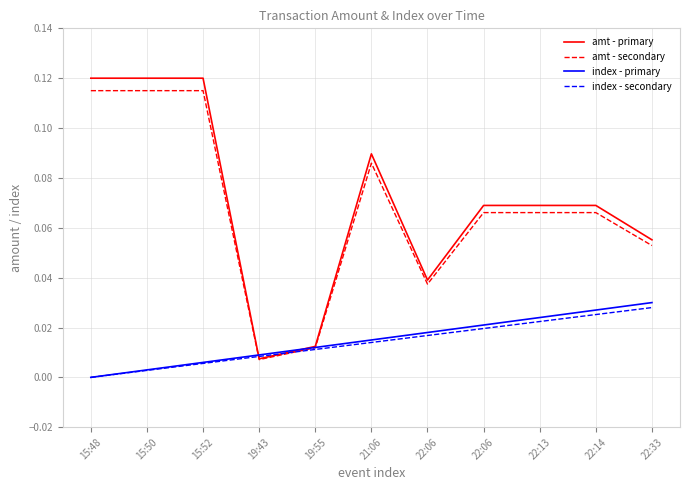

What are all the series names shown in the legend?

amt - primary, amt - secondary, index - primary, index - secondary